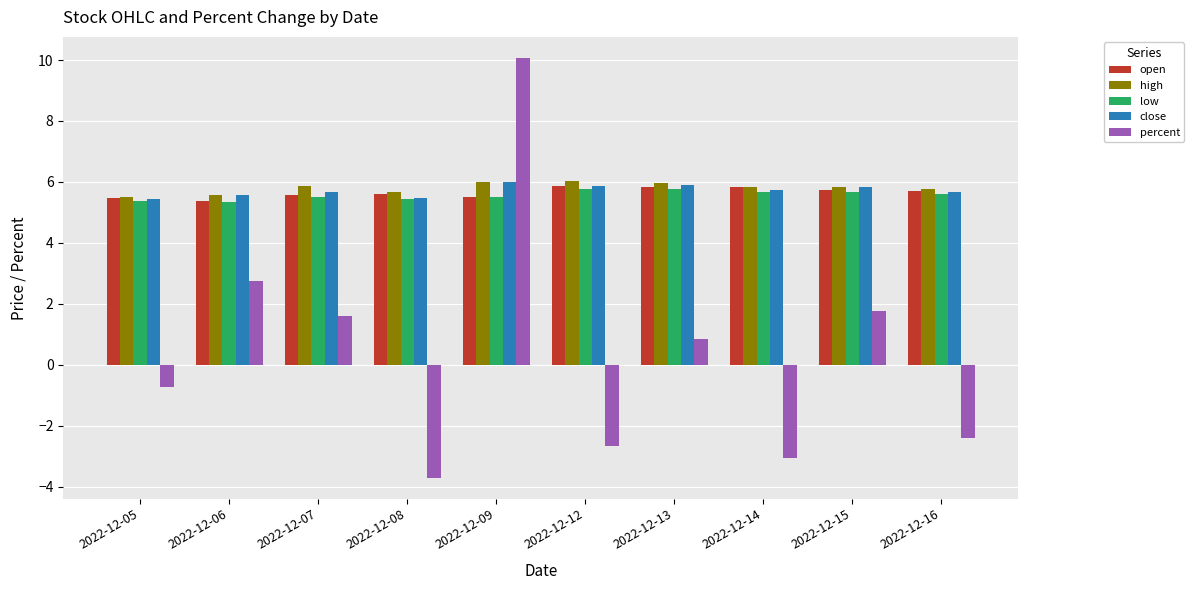

Rank the categories by percent value from lowest to highest.

2022-12-08, 2022-12-14, 2022-12-12, 2022-12-16, 2022-12-05, 2022-12-13, 2022-12-07, 2022-12-15, 2022-12-06, 2022-12-09